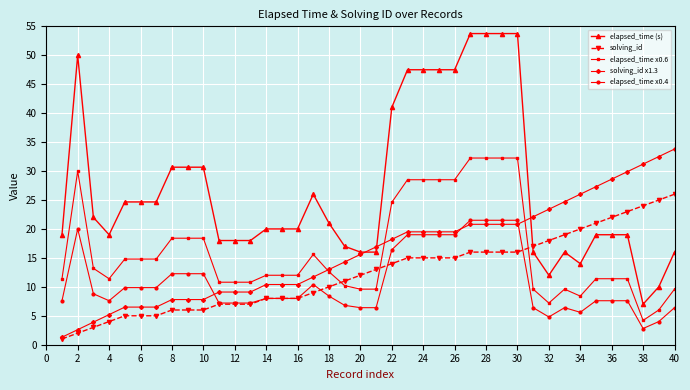

Which series has the largest total across all categories?

elapsed_time (s)